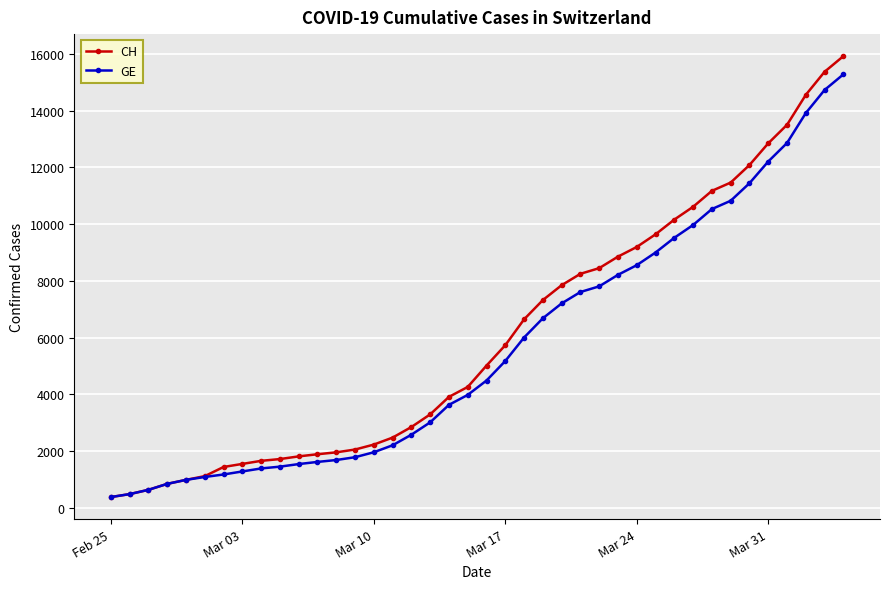

Which series has the widest spread of values?

CH